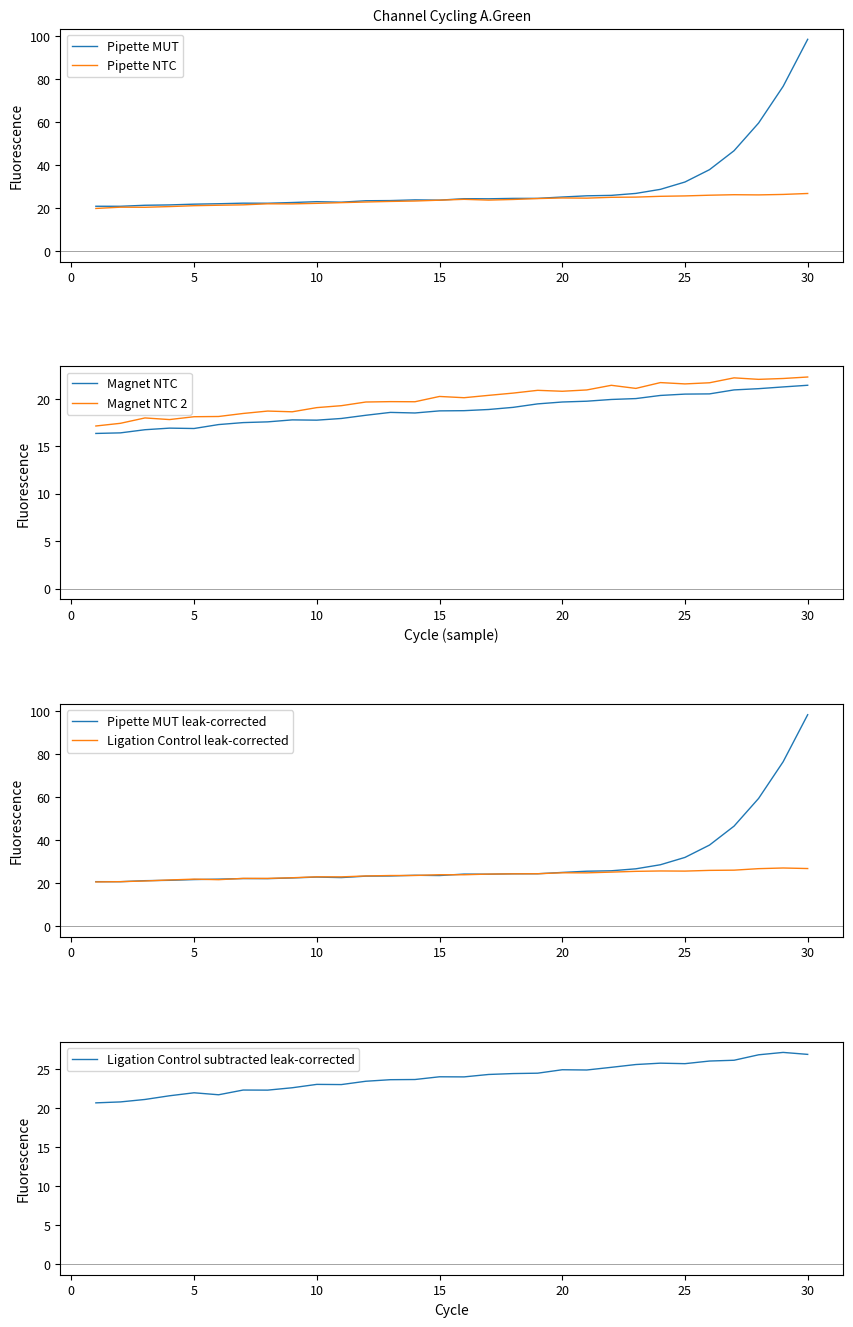

Does the chart have visible grid lines?

No